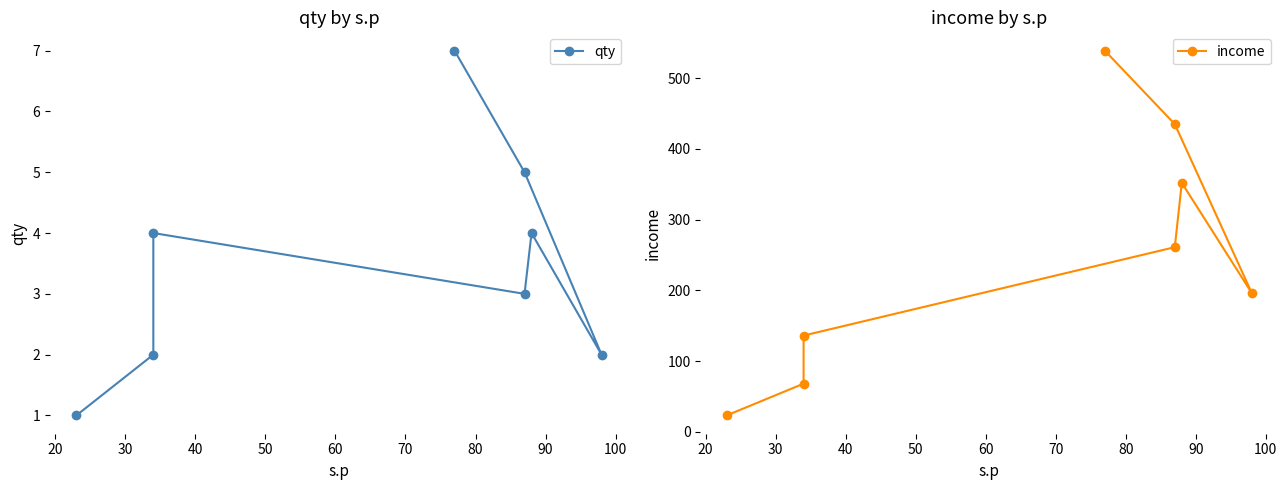

What are all the series names shown in the legend?

qty, income